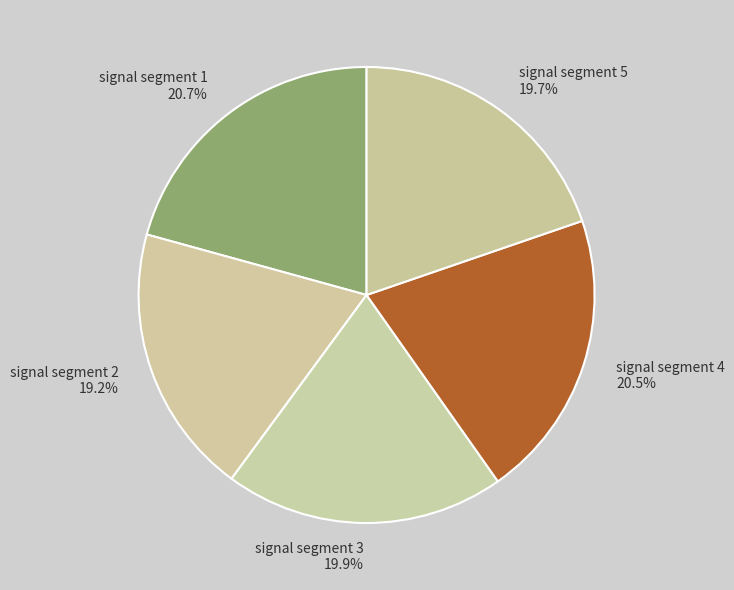

What portion of the pie excludes signal segment 2?

80.8%